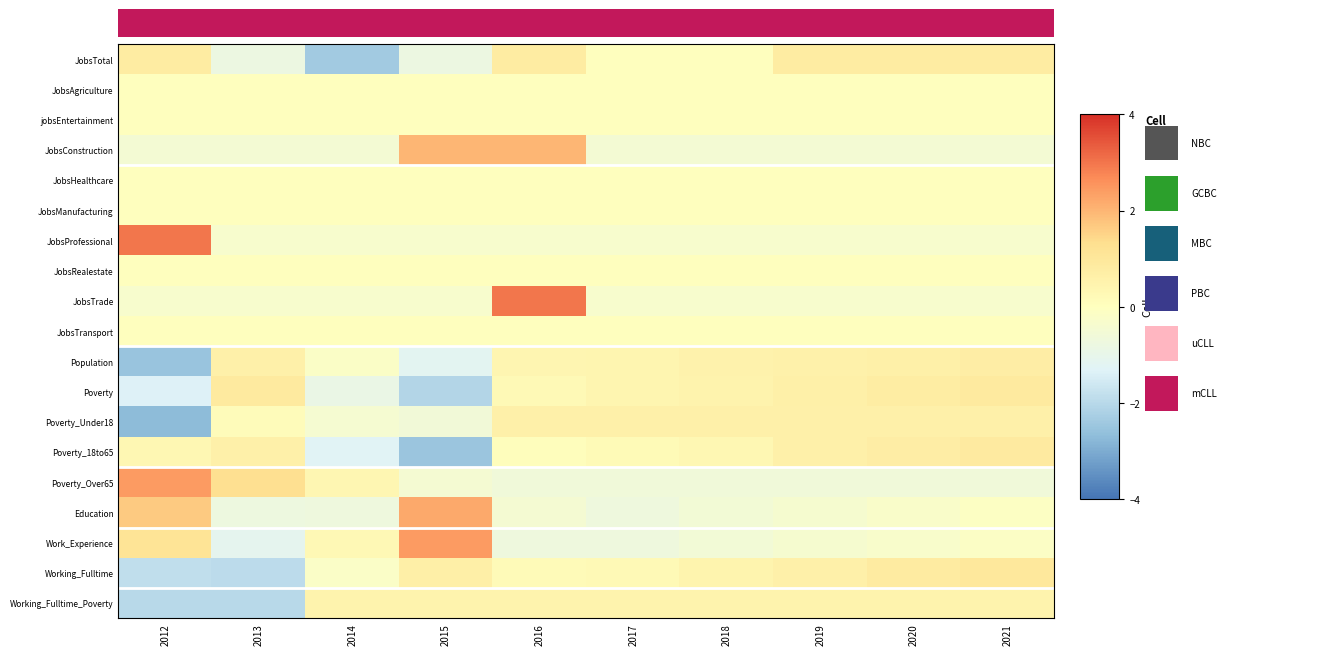

Reading left to right, what are all the values shown in this chart?

JobsTotal: 2012=0.8	2013=-0.8	2014=-2.4	2015=-0.8	2016=0.8	2017=0.0	2018=0.0	2019=0.8	2020=0.8	2021=0.8
JobsAgriculture: 2012=0.0	2013=0.0	2014=0.0	2015=0.0	2016=0.0	2017=0.0	2018=0.0	2019=0.0	2020=0.0	2021=0.0
jobsEntertainment: 2012=0.0	2013=0.0	2014=0.0	2015=0.0	2016=0.0	2017=0.0	2018=0.0	2019=0.0	2020=0.0	2021=0.0
JobsConstruction: 2012=-0.5	2013=-0.5	2014=-0.5	2015=2.0	2016=2.0	2017=-0.5	2018=-0.5	2019=-0.5	2020=-0.5	2021=-0.5
JobsHealthcare: 2012=0.0	2013=0.0	2014=0.0	2015=0.0	2016=0.0	2017=0.0	2018=0.0	2019=0.0	2020=0.0	2021=0.0
JobsManufacturing: 2012=0.0	2013=0.0	2014=0.0	2015=0.0	2016=0.0	2017=0.0	2018=0.0	2019=0.0	2020=0.0	2021=0.0
JobsProfessional: 2012=3.0	2013=-0.3	2014=-0.3	2015=-0.3	2016=-0.3	2017=-0.3	2018=-0.3	2019=-0.3	2020=-0.3	2021=-0.3
JobsRealestate: 2012=0.0	2013=0.0	2014=0.0	2015=0.0	2016=0.0	2017=0.0	2018=0.0	2019=0.0	2020=0.0	2021=0.0
JobsTrade: 2012=-0.3	2013=-0.3	2014=-0.3	2015=-0.3	2016=3.0	2017=-0.3	2018=-0.3	2019=-0.3	2020=-0.3	2021=-0.3
JobsTransport: 2012=0.0	2013=0.0	2014=0.0	2015=0.0	2016=0.0	2017=0.0	2018=0.0	2019=0.0	2020=0.0	2021=0.0
Population: 2012=-2.5	2013=0.6	2014=-0.2	2015=-1.2	2016=0.4	2017=0.4	2018=0.5	2019=0.6	2020=0.7	2021=0.7
Poverty: 2012=-1.4	2013=0.9	2014=-0.9	2015=-2.1	2016=0.2	2017=0.4	2018=0.5	2019=0.6	2020=0.8	2021=0.9
Poverty_Under18: 2012=-2.7	2013=0.2	2014=-0.4	2015=-0.6	2016=0.6	2017=0.6	2018=0.6	2019=0.6	2020=0.6	2021=0.6
Poverty_18to65: 2012=0.3	2013=0.6	2014=-1.3	2015=-2.5	2016=0.1	2017=0.2	2018=0.3	2019=0.6	2020=0.7	2021=0.9
Poverty_Over65: 2012=2.4	2013=1.3	2014=0.3	2015=-0.4	2016=-0.6	2017=-0.6	2018=-0.6	2019=-0.6	2020=-0.6	2021=-0.6
Education: 2012=1.7	2013=-0.8	2014=-0.7	2015=2.2	2016=-0.4	2017=-0.7	2018=-0.5	2019=-0.4	2020=-0.2	2021=-0.1
Work_Experience: 2012=1.1	2013=-1.1	2014=0.3	2015=2.4	2016=-0.7	2017=-0.7	2018=-0.5	2019=-0.4	2020=-0.3	2021=-0.1
Working_Fulltime: 2012=-1.9	2013=-1.9	2014=-0.2	2015=0.7	2016=0.2	2017=0.2	2018=0.5	2019=0.6	2020=0.8	2021=1.0
Working_Fulltime_Poverty: 2012=-2.0	2013=-2.0	2014=0.5	2015=0.5	2016=0.5	2017=0.5	2018=0.5	2019=0.5	2020=0.5	2021=0.5